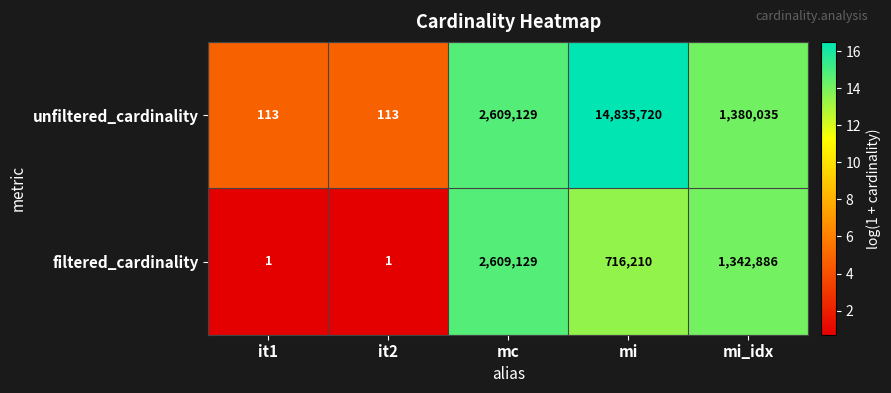

The unfiltered_cardinality series shows 1380035 at mi_idx. True or false?

True